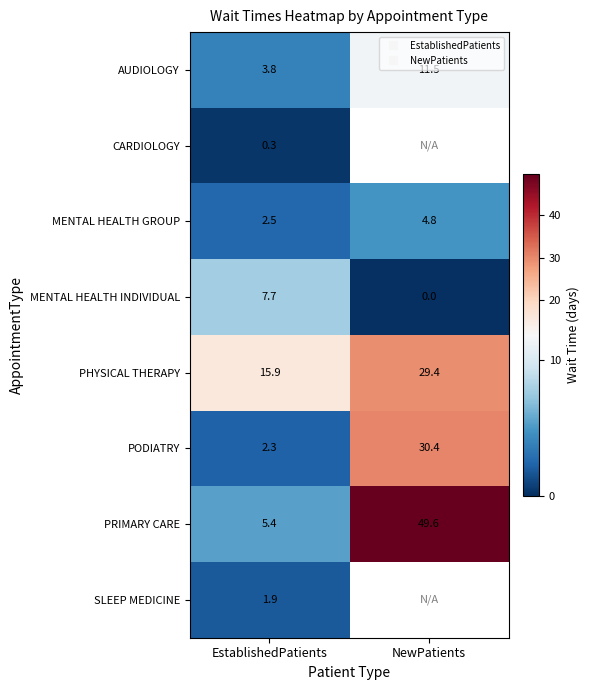

How many positive values does the CARDIOLOGY series have?

1